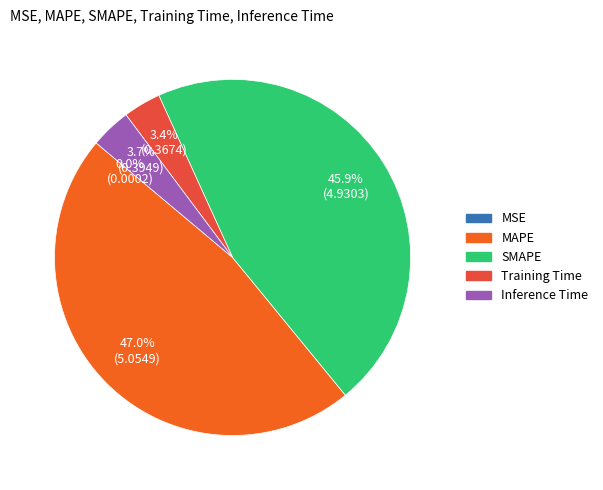

To the nearest percent, what percentage of the pie is Inference Time?

4%